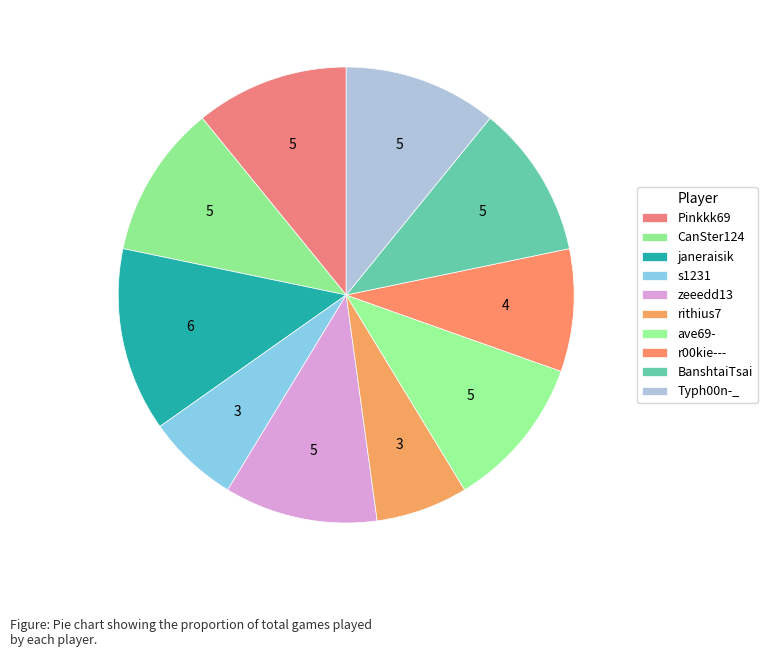

What is the change in value from ave69- to r00kie---?

-1